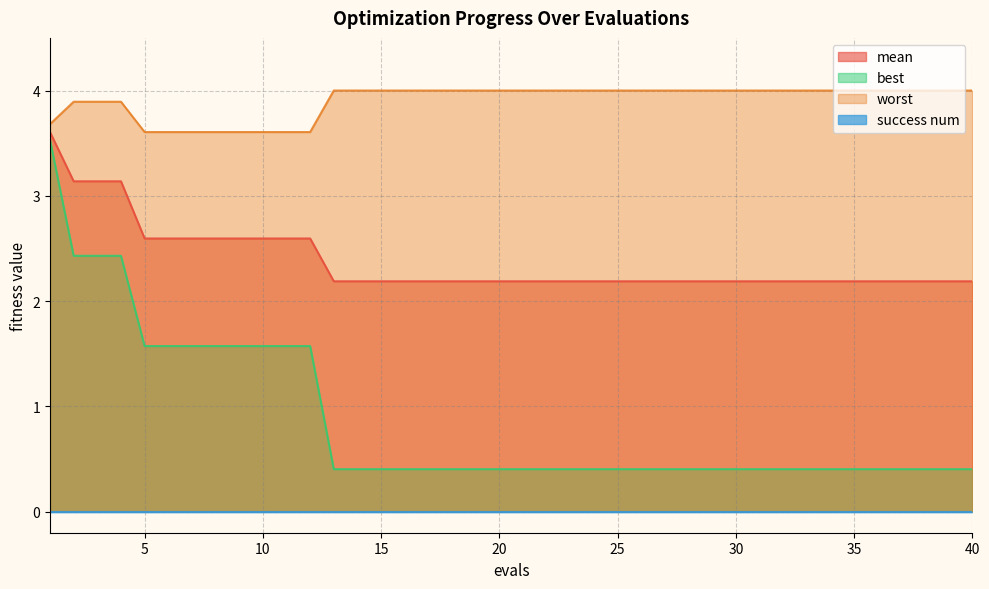

Is it true that best equals 0.4 at 31?

True